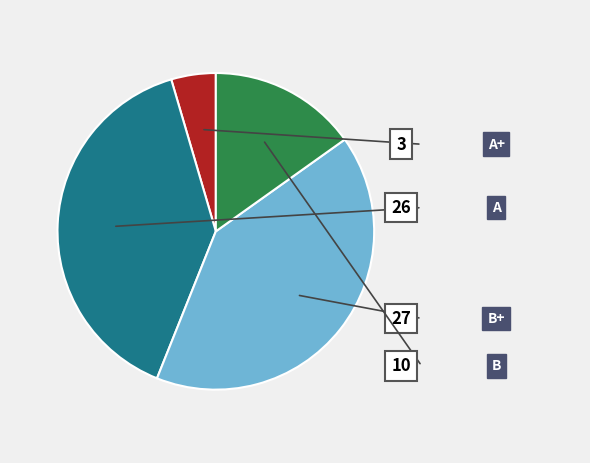

What portion of the pie excludes B?

84.8%